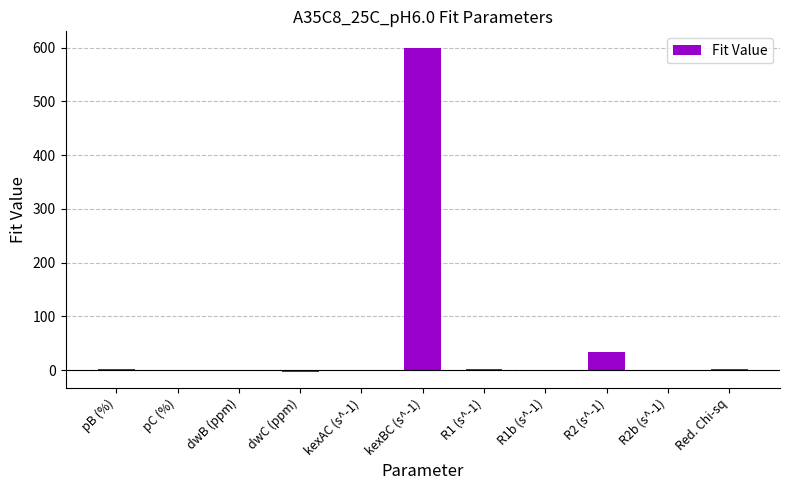

What is the sum of all values?

638.2